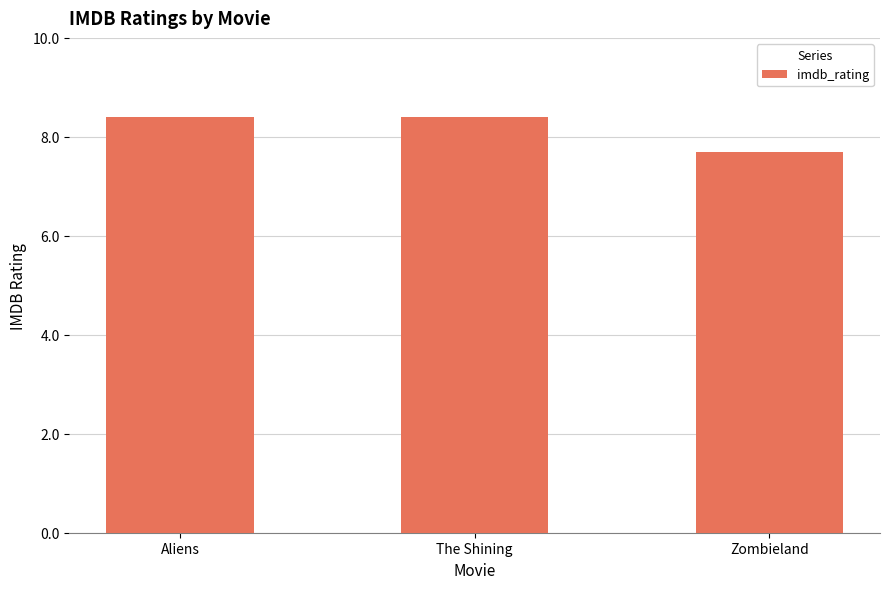

What is the difference between the maximum and minimum values?

0.7